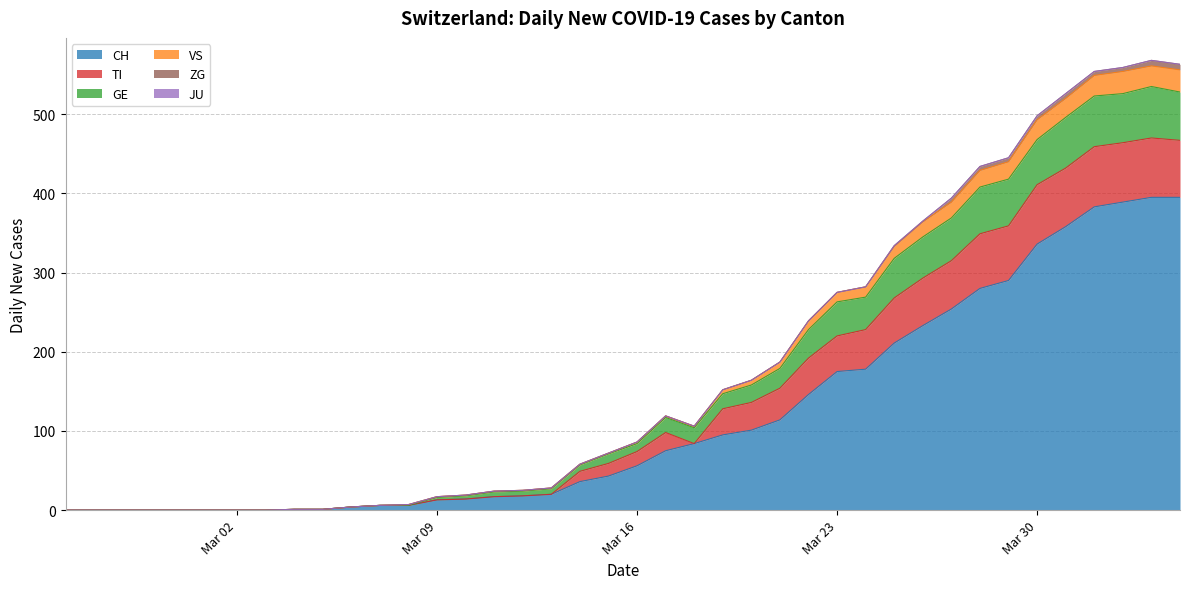

The CH series shows 56 at Mar 16. True or false?

True